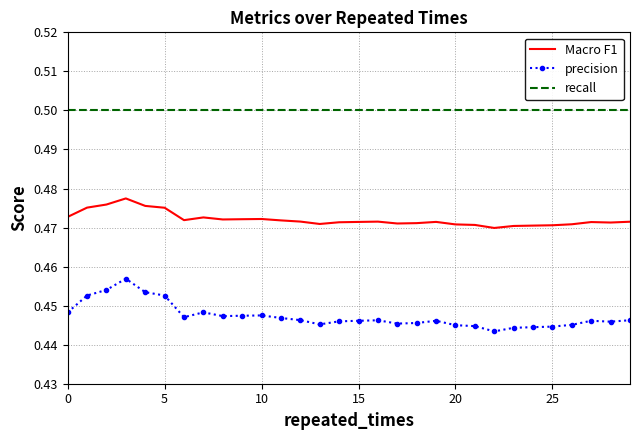

List the series in order of their overall mean, lowest first.

precision, Macro F1, recall